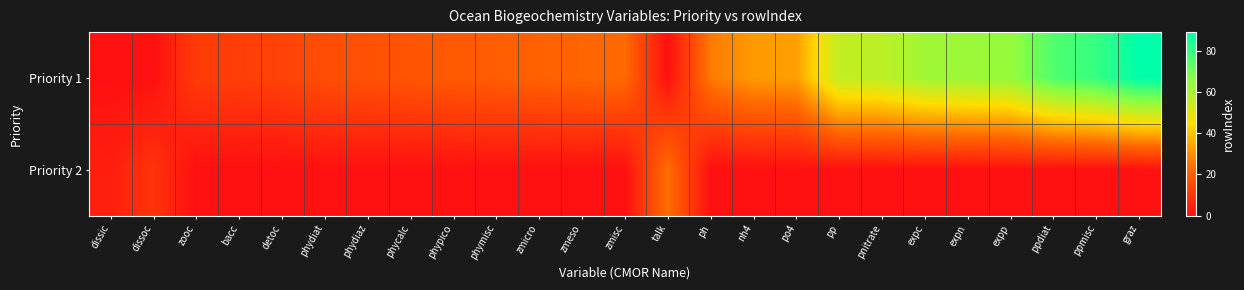

At how many categories does at least one series exceed 35?

8